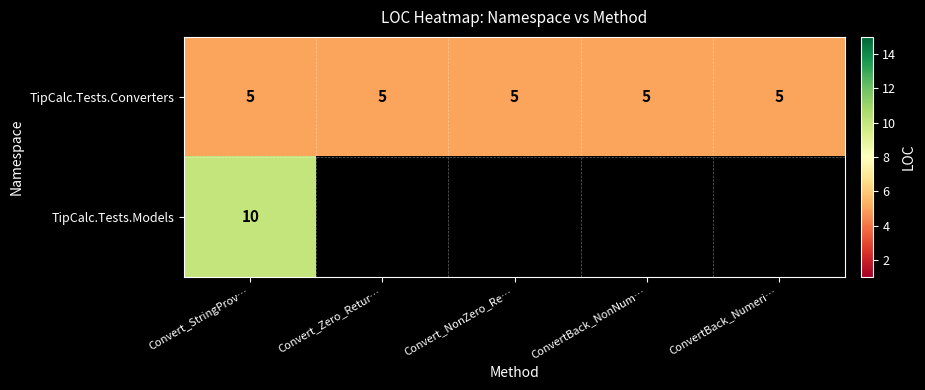

Read the TipCalc.Tests.Converters value at ConvertBack_Numeri….

5